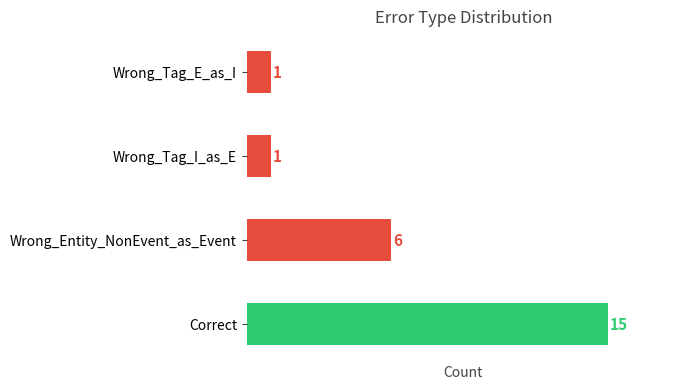

At which category does the chart reach its peak across all series?

Correct